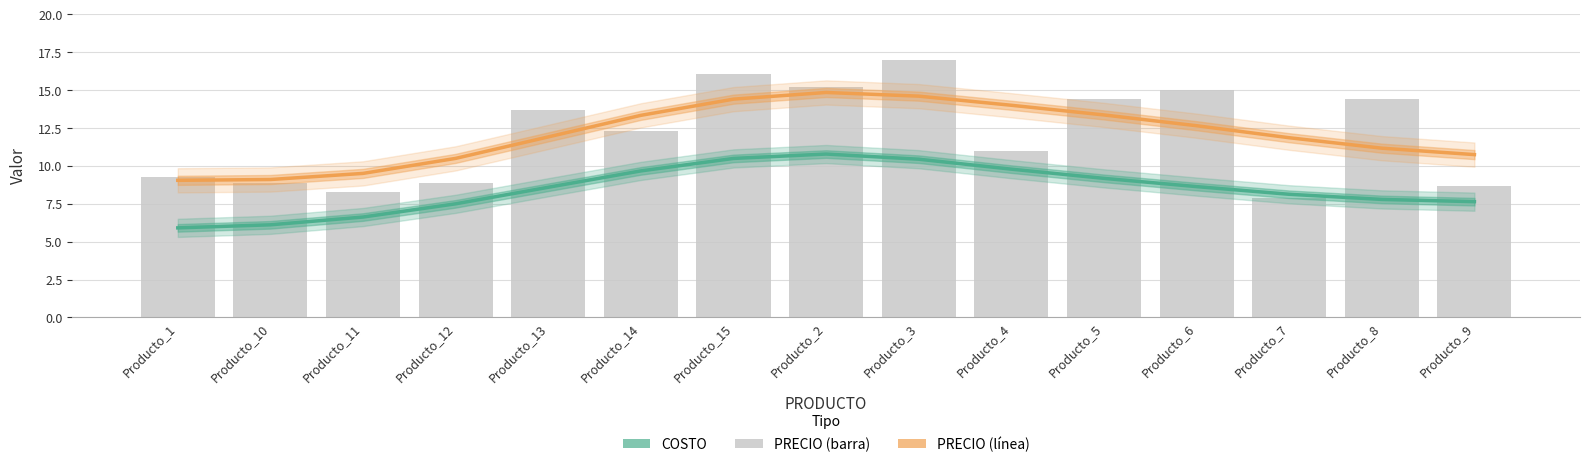

Reading right to left, extract all data points from this chart.

COSTO: Producto_9=7.6	Producto_8=7.8	Producto_7=8.1	Producto_6=8.6	Producto_5=9.2	Producto_4=9.8	Producto_3=10.4	Producto_2=10.8	Producto_15=10.5	Producto_14=9.7	Producto_13=8.6	Producto_12=7.5	Producto_11=6.6	Producto_10=6.1	Producto_1=5.9
PRECIO (línea): Producto_9=10.7	Producto_8=11.2	Producto_7=11.9	Producto_6=12.7	Producto_5=13.4	Producto_4=14.0	Producto_3=14.6	Producto_2=14.9	Producto_15=14.4	Producto_14=13.3	Producto_13=11.9	Producto_12=10.5	Producto_11=9.5	Producto_10=9.1	Producto_1=9.1
PRECIO: Producto_9=8.7	Producto_8=14.4	Producto_7=7.9	Producto_6=15.0	Producto_5=14.4	Producto_4=11.0	Producto_3=17.0	Producto_2=15.2	Producto_15=16.1	Producto_14=12.3	Producto_13=13.7	Producto_12=8.9	Producto_11=8.3	Producto_10=8.9	Producto_1=9.3